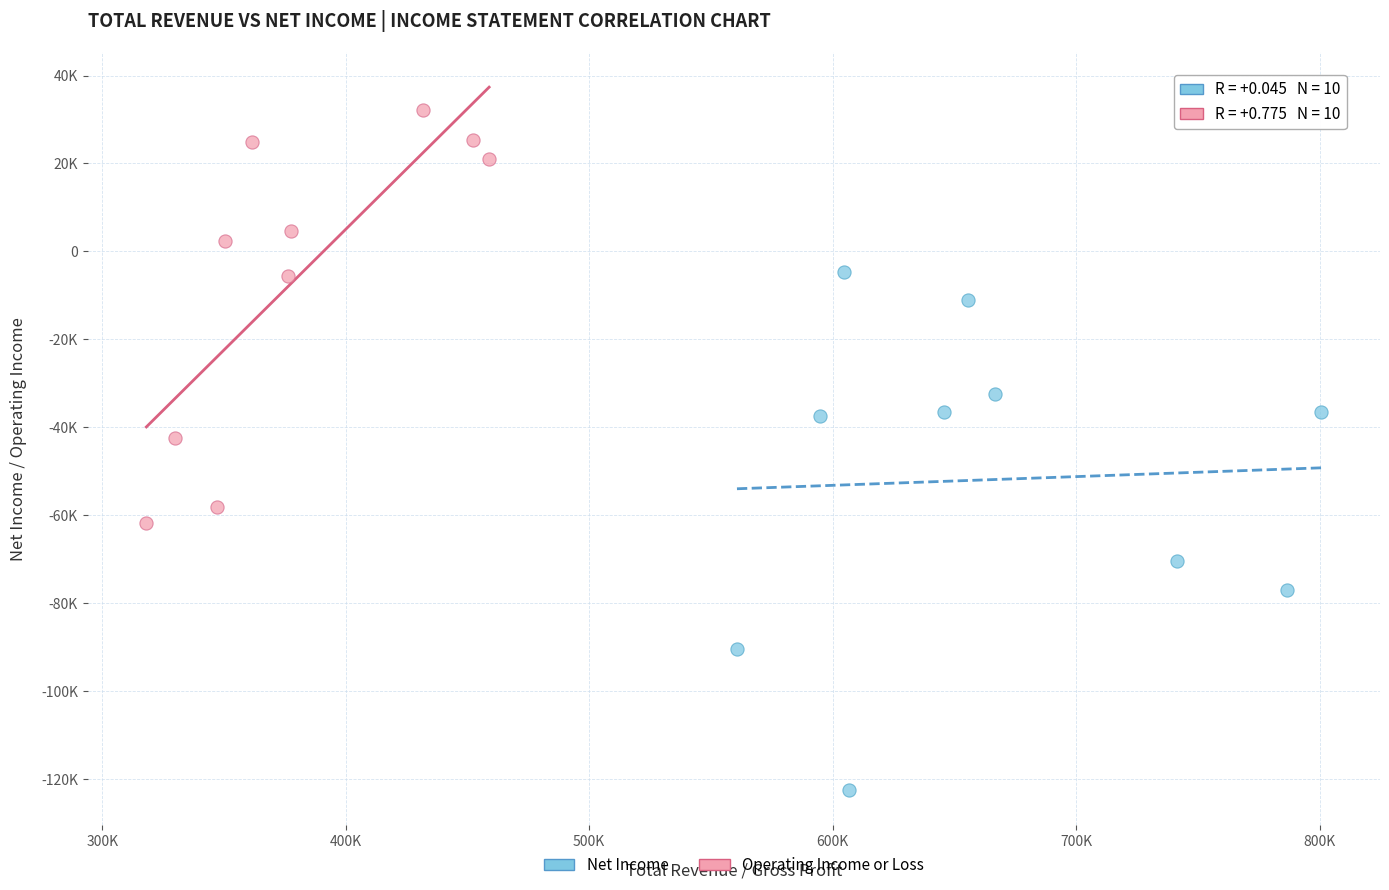

Which series has the widest spread of Y values?

Net Income